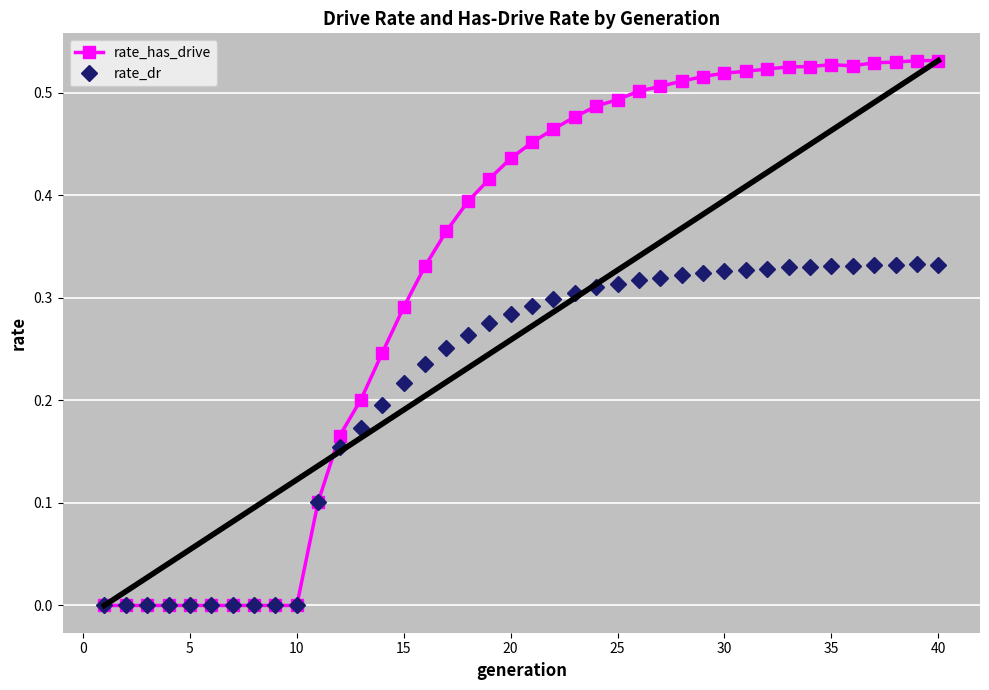

How many categories are shown in the chart?

40